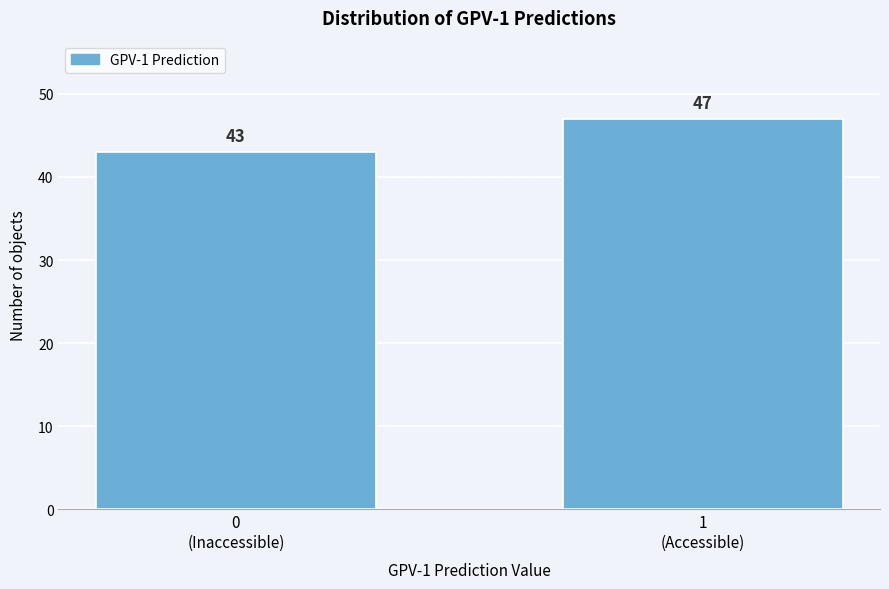

Reading right to left, extract all data points from this chart.

47	43